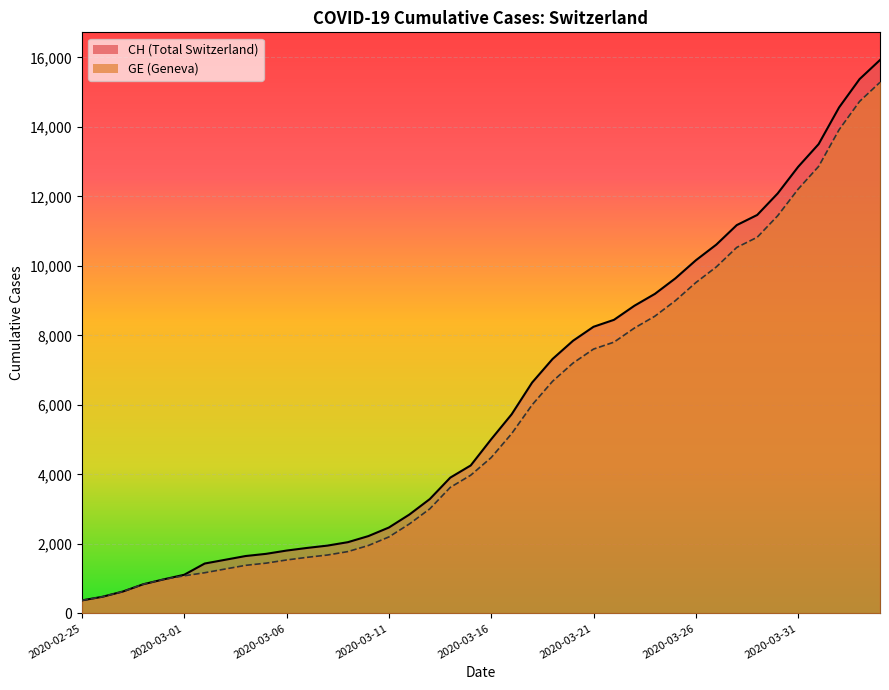

What are all the series names shown in the legend?

CH, GE